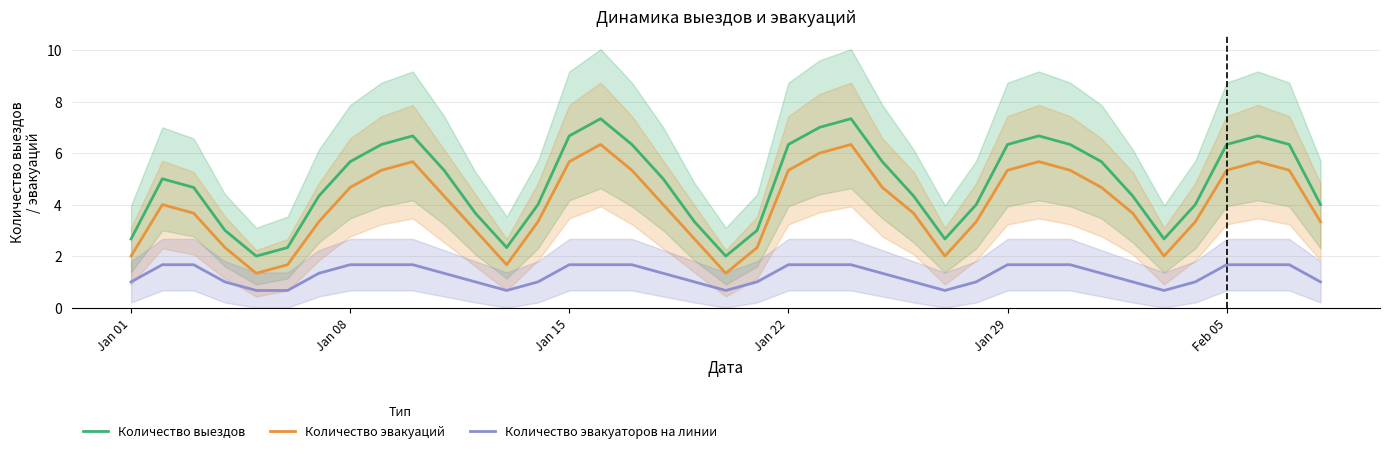

What is the value of the Количество эвакуаторов на линии point at the 35th from the left?

1.0